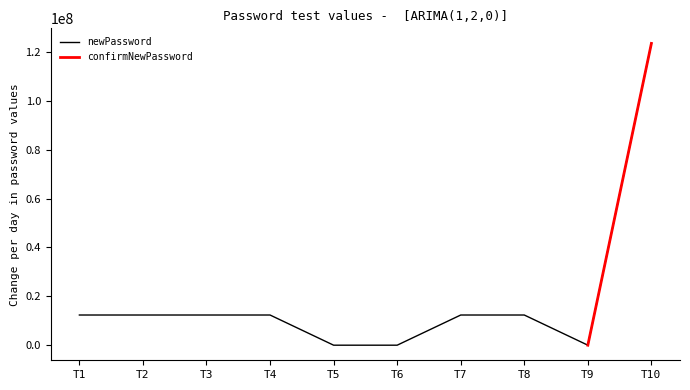

Reading left to right, what are all the values shown in this chart?

T1=12345678	T2=12345678	T3=12345678	T4=12345678	T5=0	T6=123	T7=12345678	T8=12345678	T9=123	T10=123456789